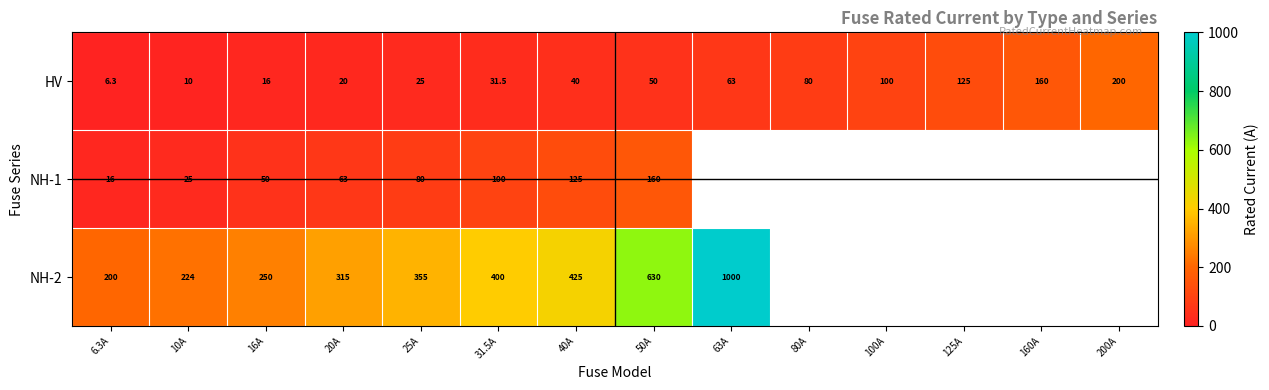

Which category has the highest value in the HV series?

200A